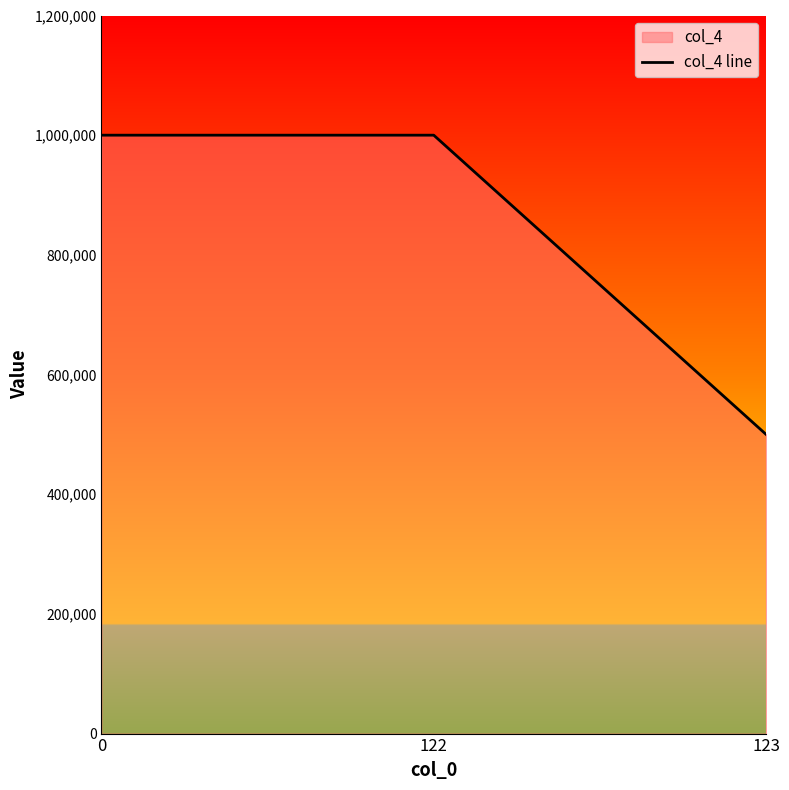

How many lines are shown in the chart?

1